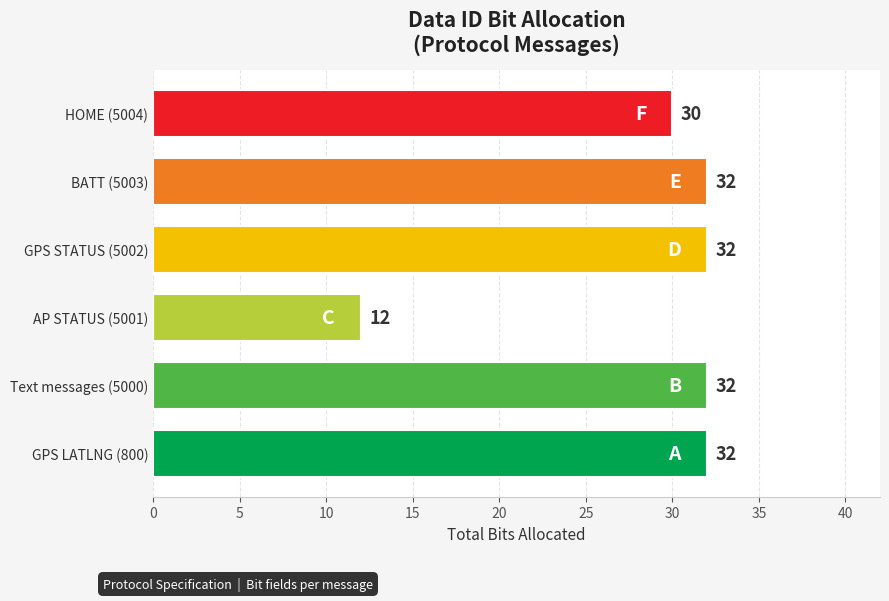

What is the difference between the second highest and minimum values?

20